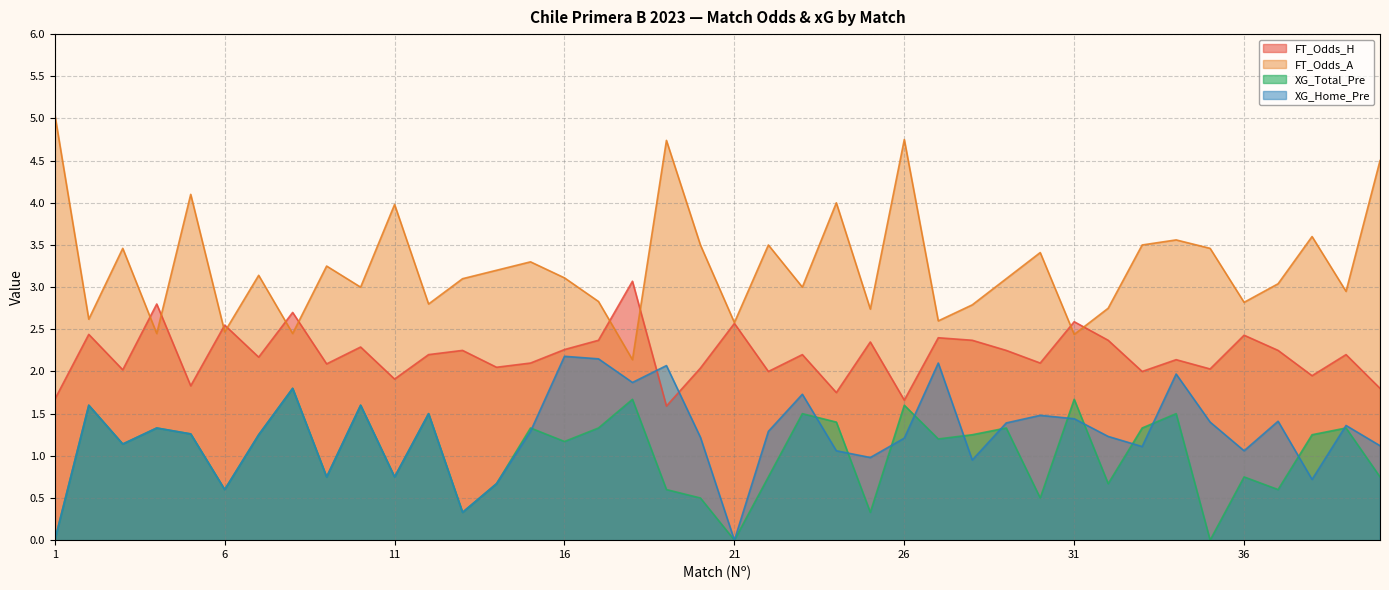

Count the number of data series in this chart.

4